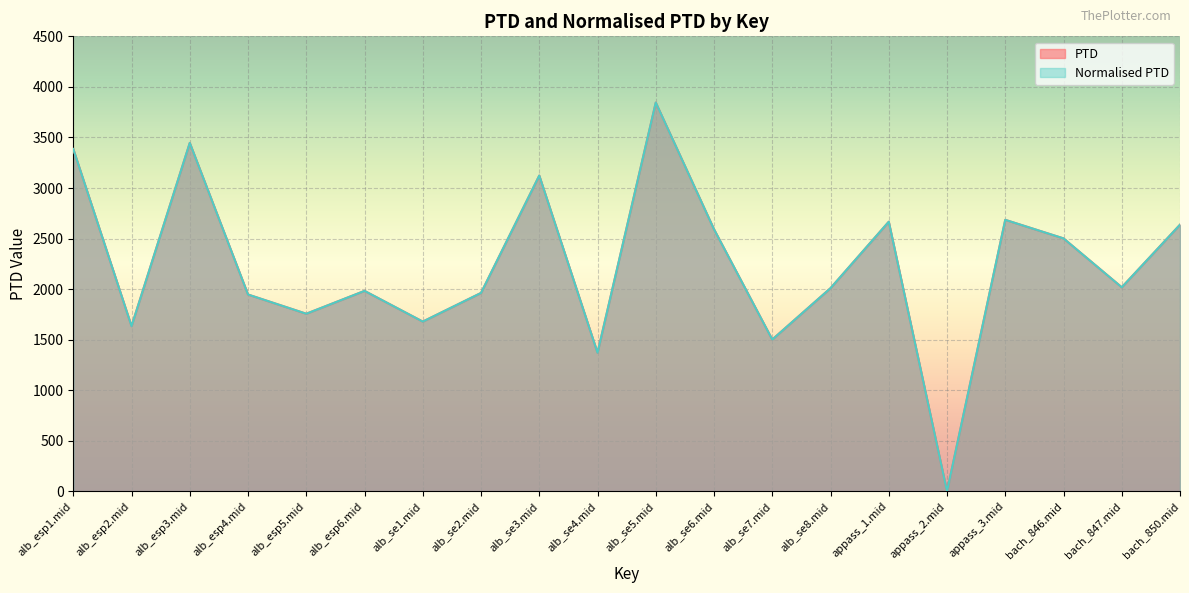

Read the Normalised PTD value at alb_se1.mid.

1679.2